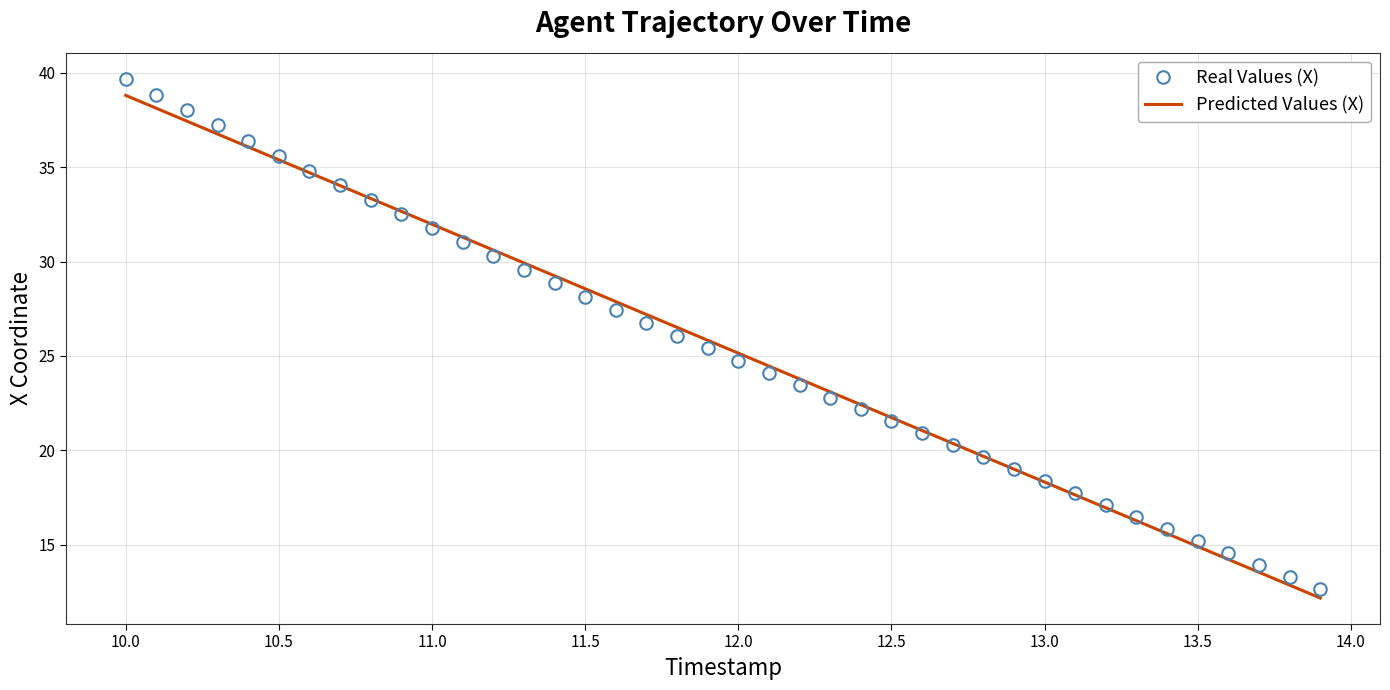

Which series has the largest range (max minus min)?

Real Values (X)